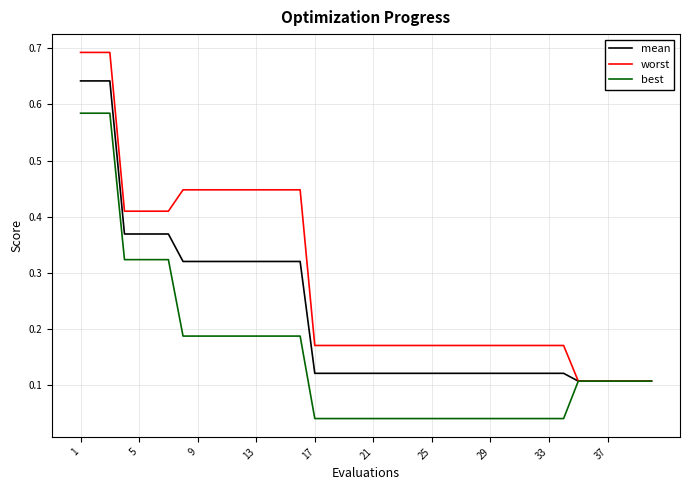

Which series has the largest total across all categories?

worst